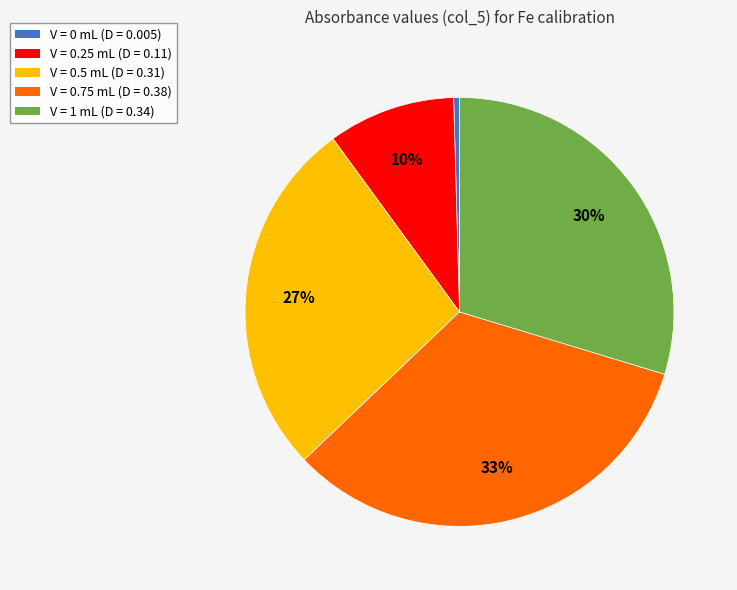

To the nearest percent, what percentage of the pie is V = 1 mL (D = 0.34)?

30%